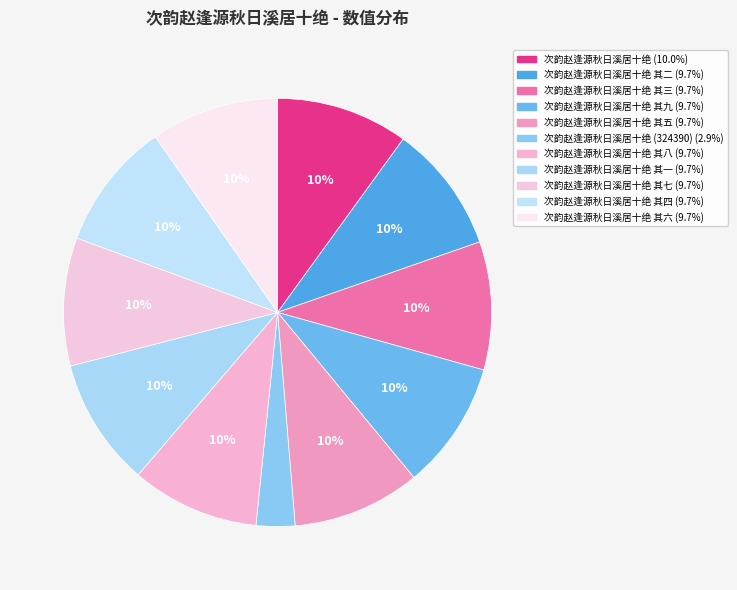

Count the number of slices in the pie.

11